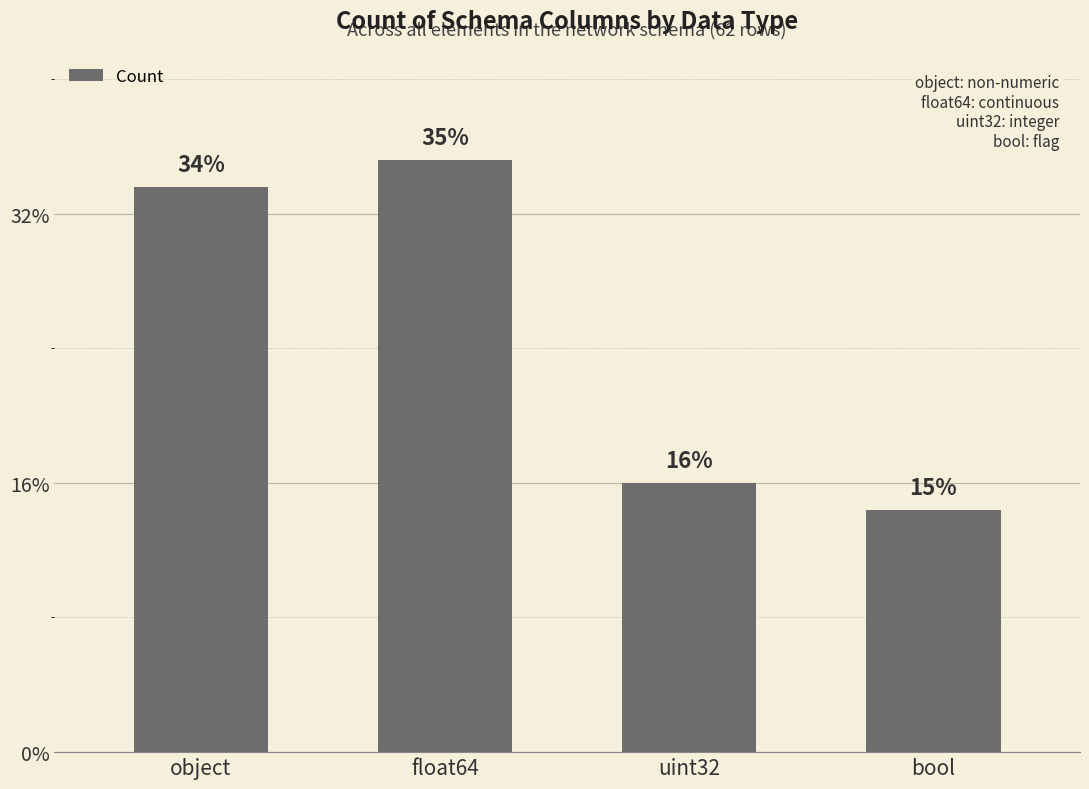

Approximately how many times larger is the value at uint32 compared to float64?

0.5